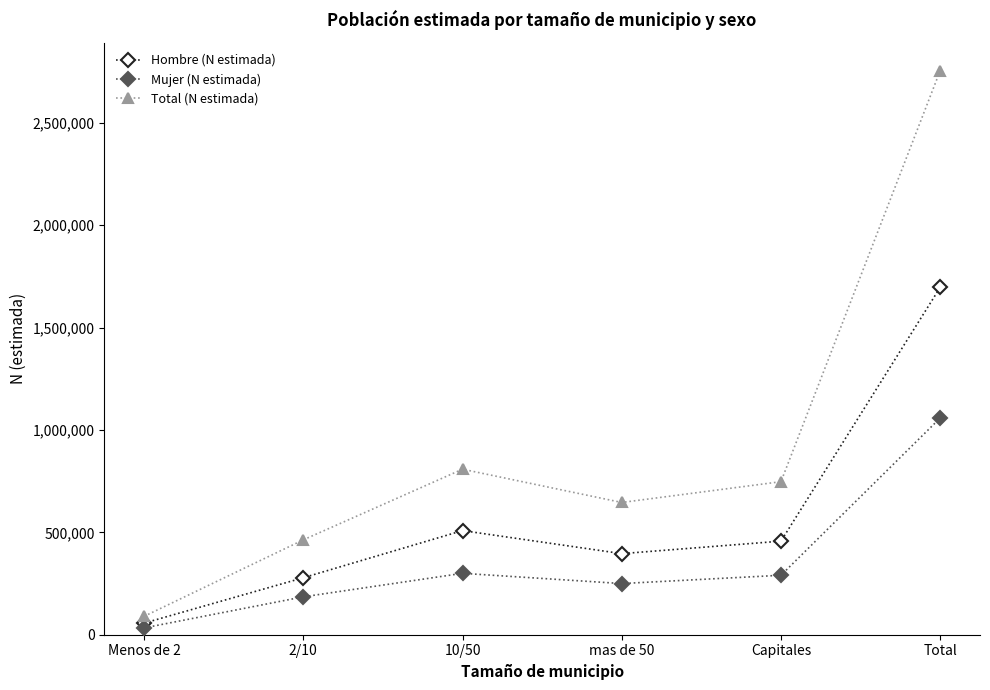

Which series has the largest total across all categories?

Total (N estimada)